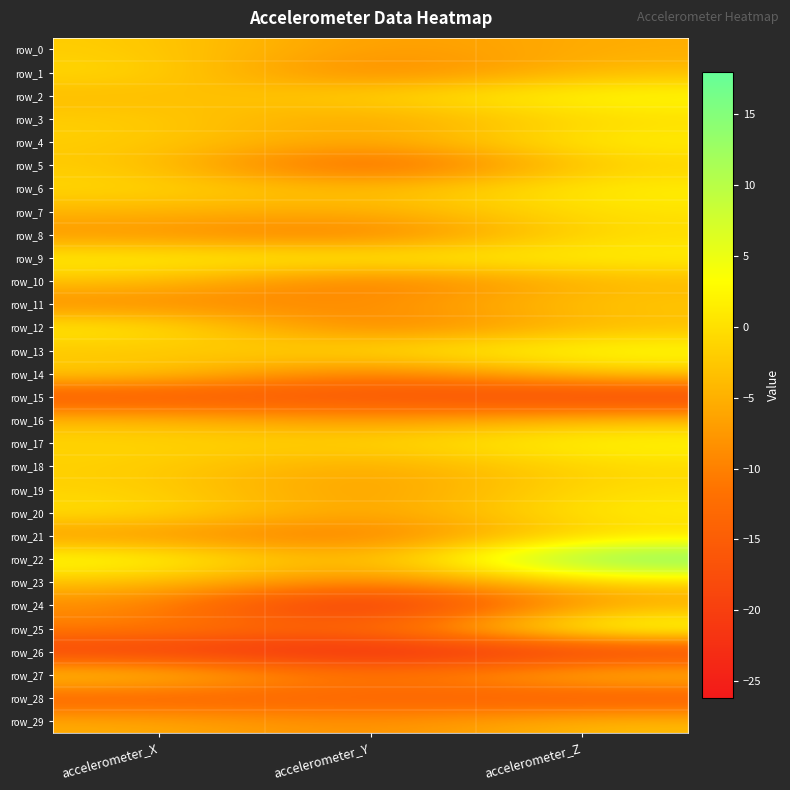

At which category does the chart reach its peak across all series?

accelerometer_Z